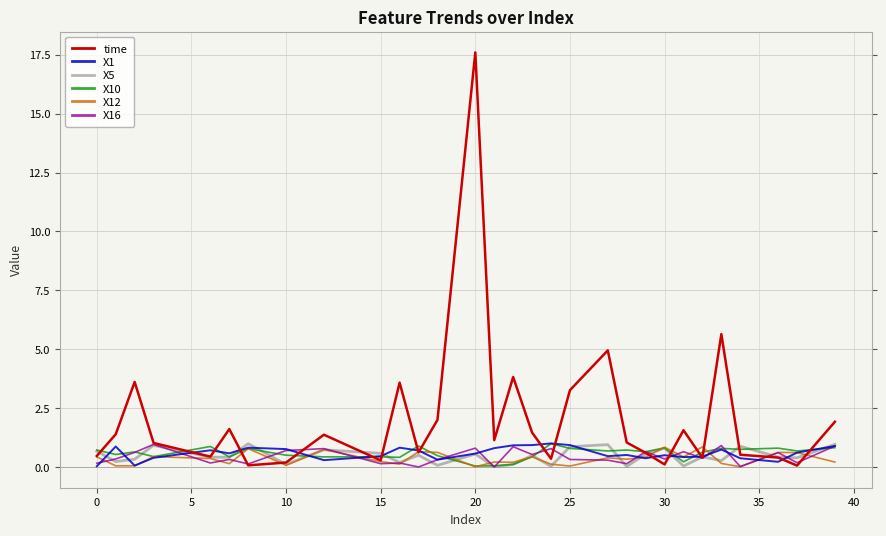

Which series has the largest range (max minus min)?

time